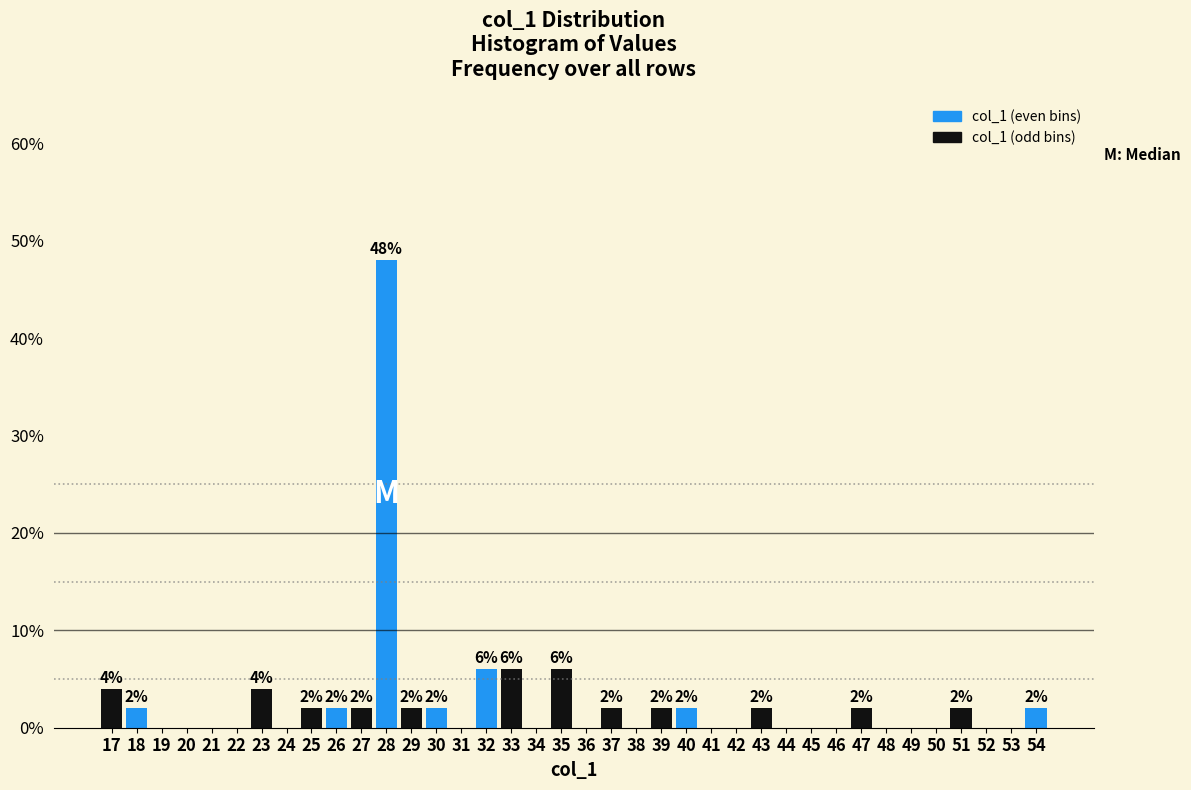

Which range on the x-axis has the tallest bar?

27.5 to 28.5